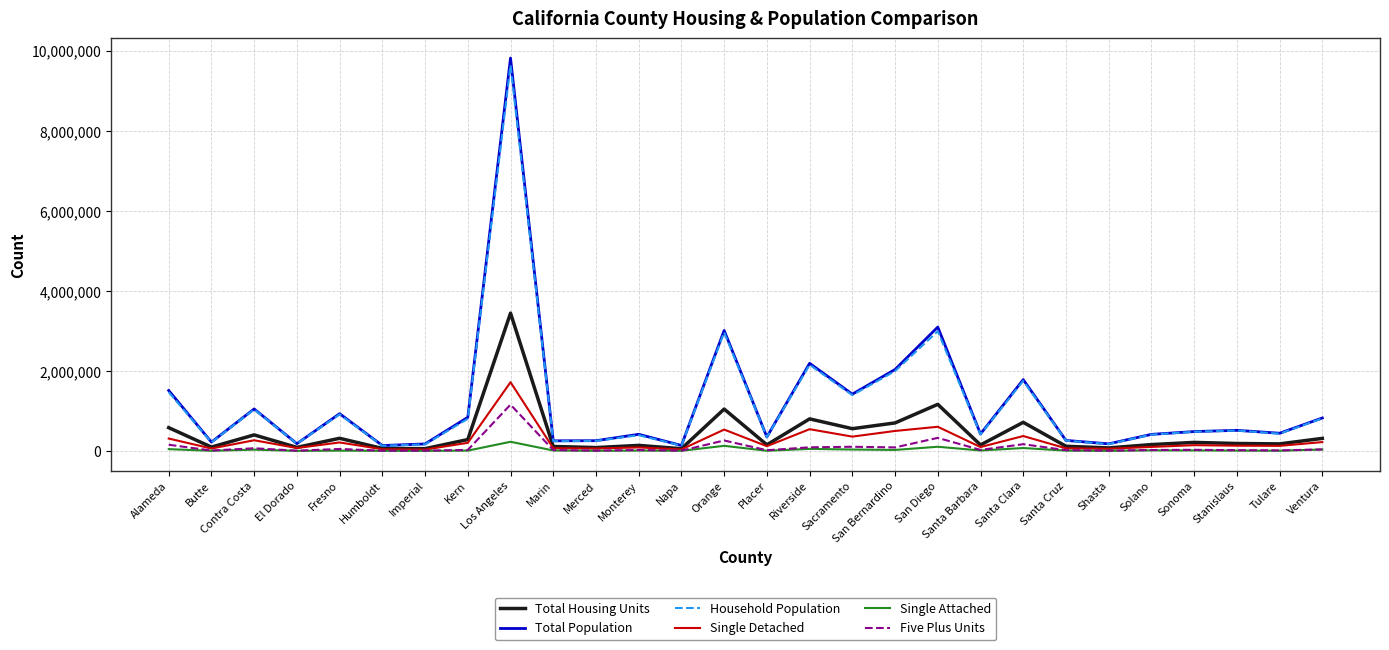

True or false: Total Housing Units has a value of 400263 at Contra Costa.

True